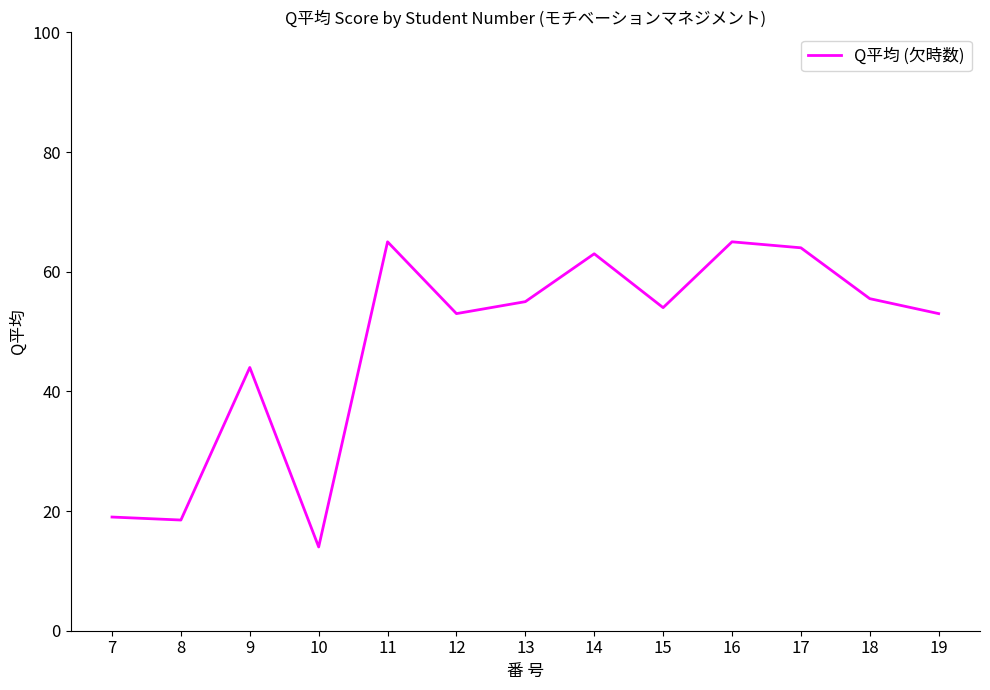

Is this an area chart (filled region under the line)?

No